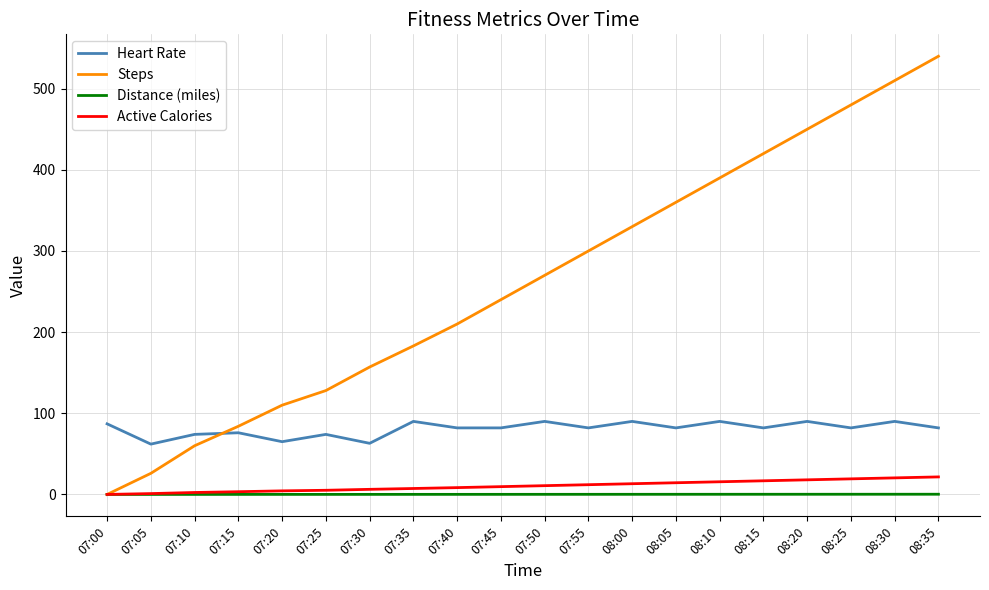

Which category has the highest value across all series?

08:35